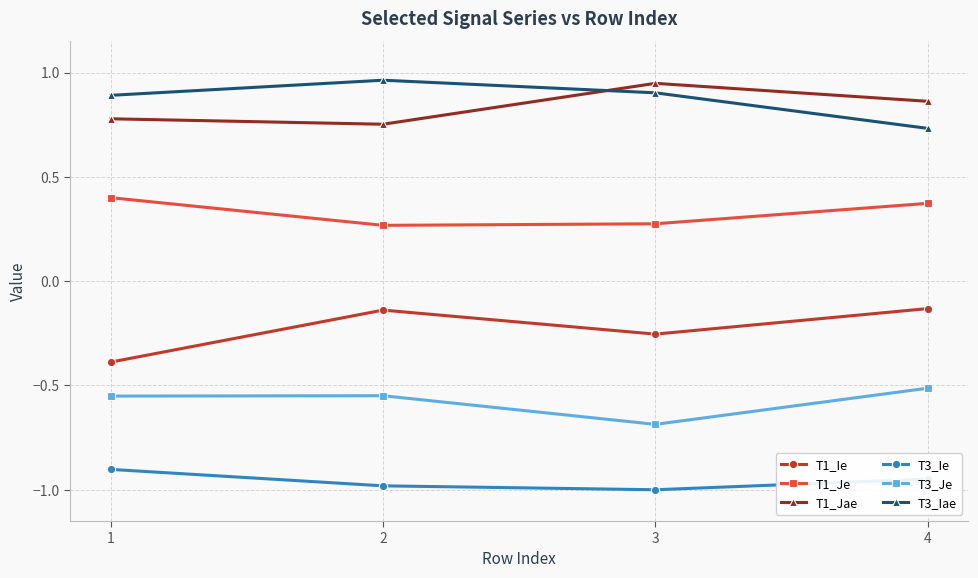

True or false: T1_Ie and T3_Ie cross at least once.

False